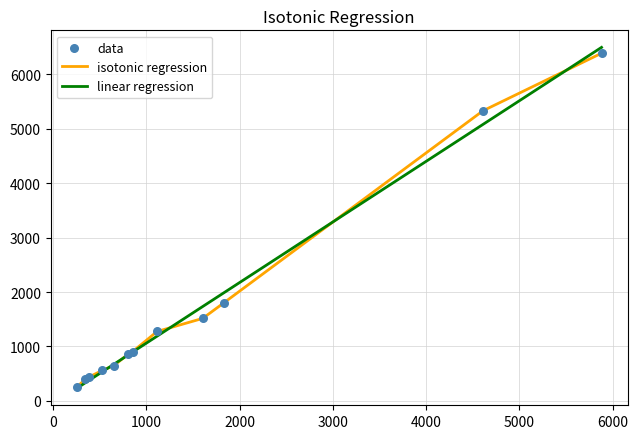

What is the greatest value displayed?

6496.9